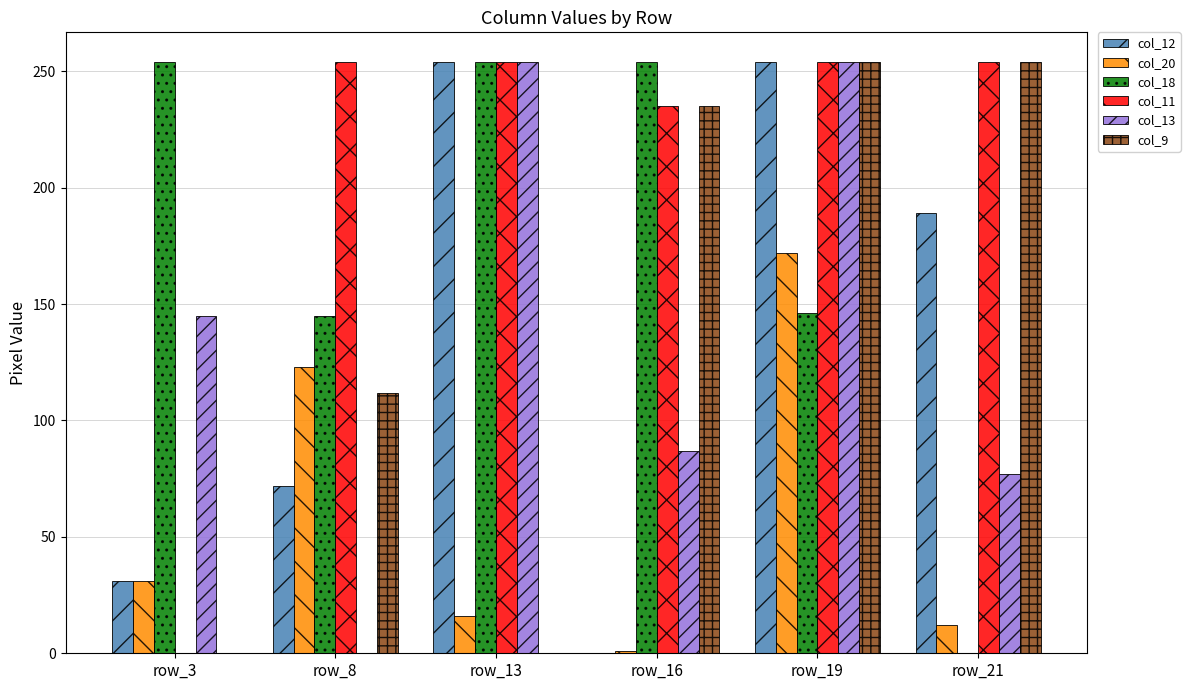

How many groups of bars are there?

6